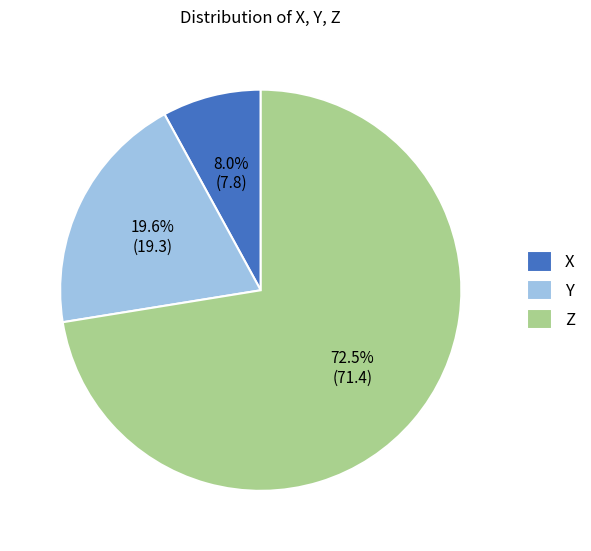

What is the smallest slice in the pie chart?

X